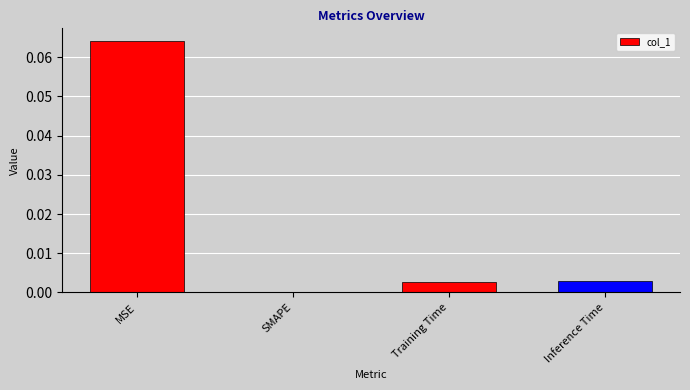

Between SMAPE and Training Time, which is larger?

Training Time